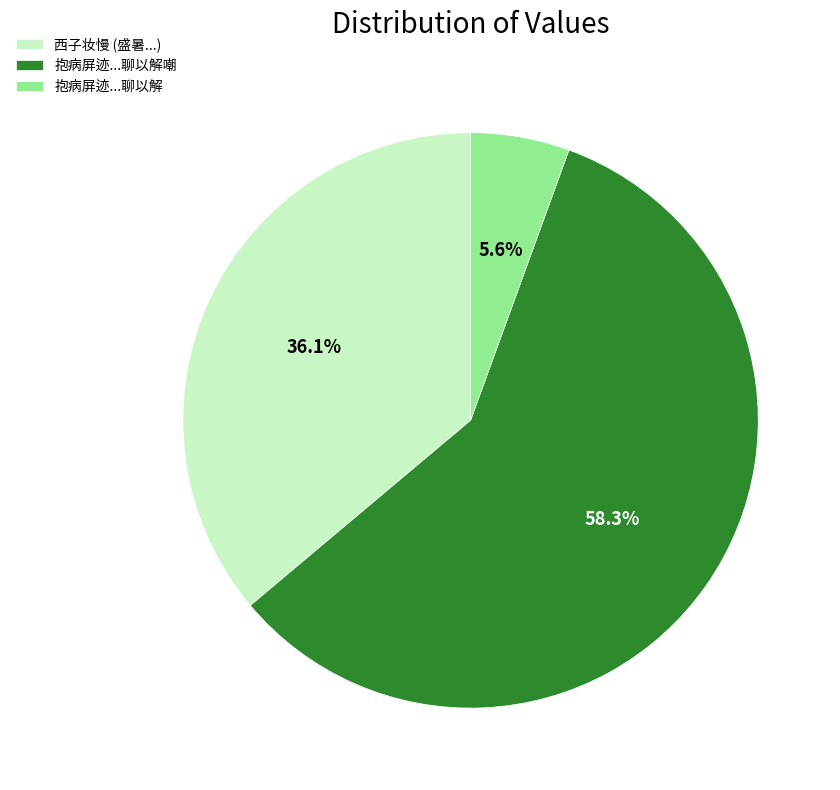

Does 西子妆慢 (盛暑...) account for over 50% of the chart?

No